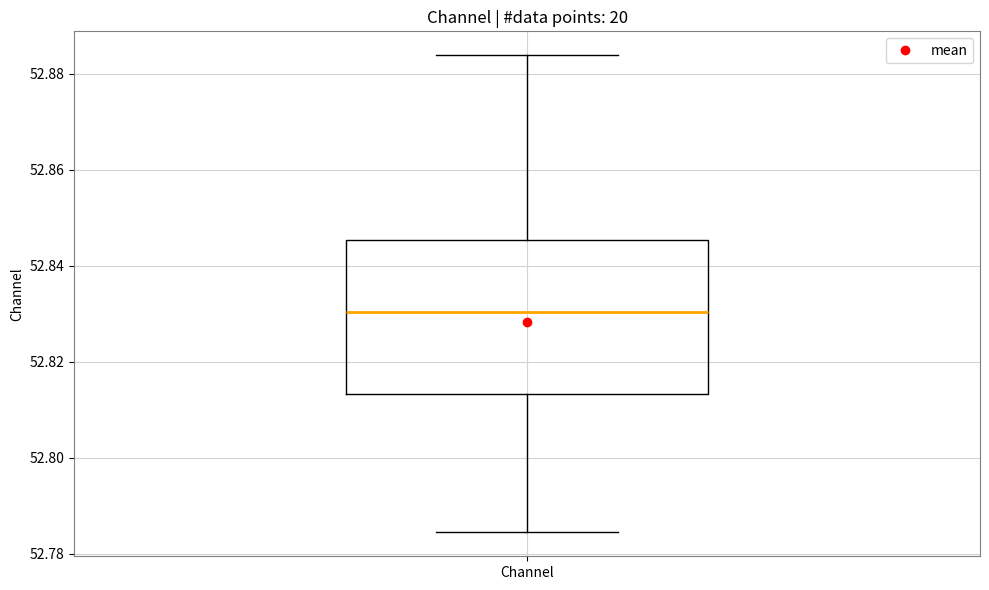

Transcribe this box plot: give where the median line is, the range the box spans, and where the two whiskers end, as read against the y-axis. The values are not printed on the chart, so give them approximately, as read against the axis.

median 52.830, box 52.814 to 52.846, whiskers 52.784 to 52.884